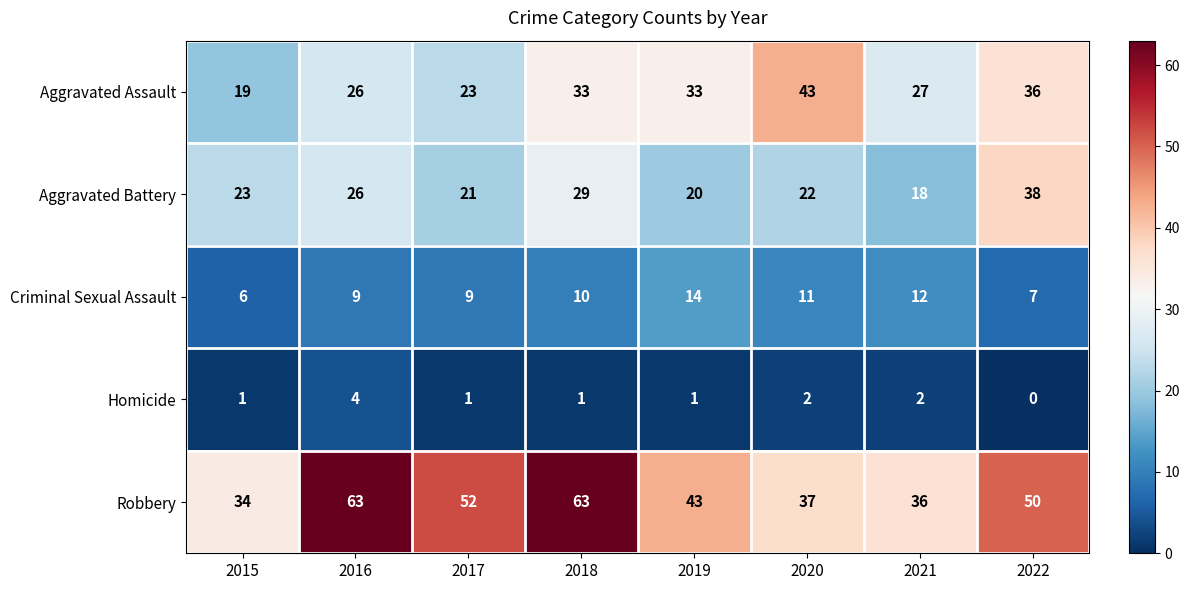

True or false: Robbery has a value of 36 at 2021.

True